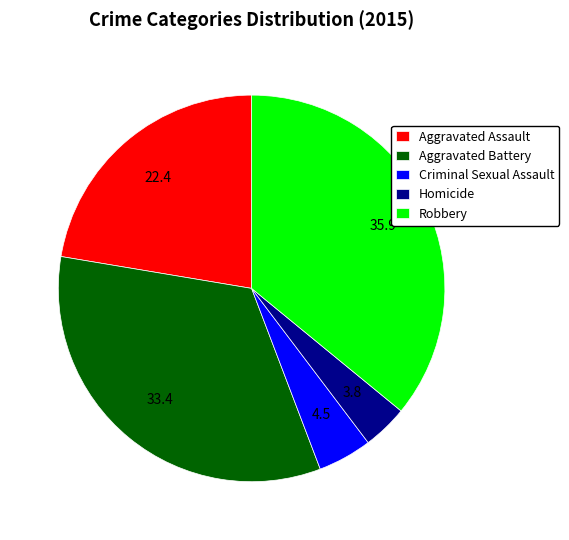

Between Aggravated Battery and Robbery, which is larger?

Robbery